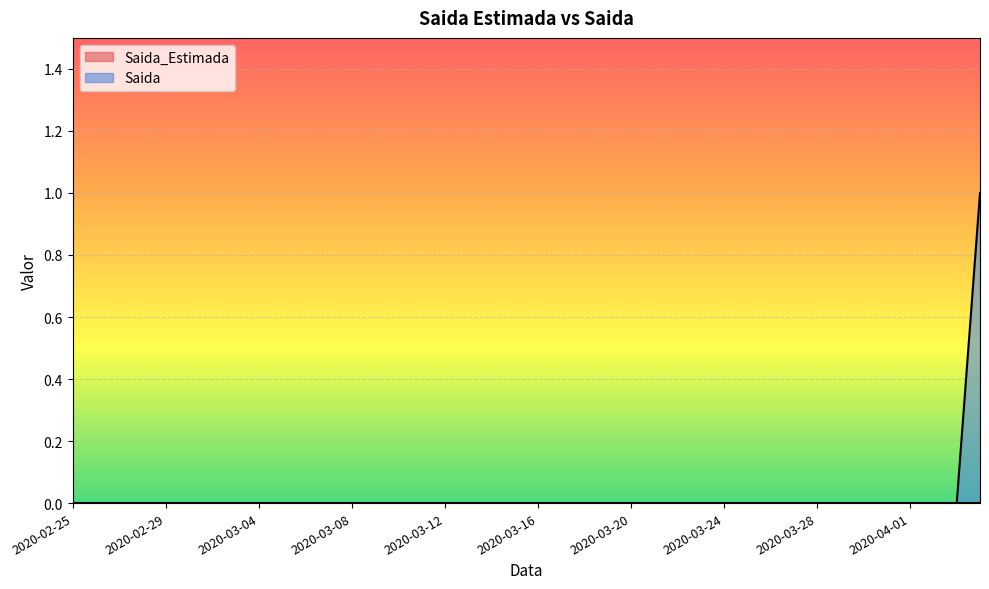

List the labels in order of value, smallest first.

2020-02-25, 2020-02-26, 2020-02-27, 2020-02-28, 2020-02-29, 2020-03-01, 2020-03-02, 2020-03-03, 2020-03-04, 2020-03-05, 2020-03-06, 2020-03-07, 2020-03-08, 2020-03-09, 2020-03-10, 2020-03-11, 2020-03-12, 2020-03-13, 2020-03-14, 2020-03-15, 2020-03-16, 2020-03-17, 2020-03-18, 2020-03-19, 2020-03-20, 2020-03-21, 2020-03-22, 2020-03-23, 2020-03-24, 2020-03-25, 2020-03-26, 2020-03-27, 2020-03-28, 2020-03-29, 2020-03-30, 2020-03-31, 2020-04-01, 2020-04-02, 2020-04-03, 2020-04-04